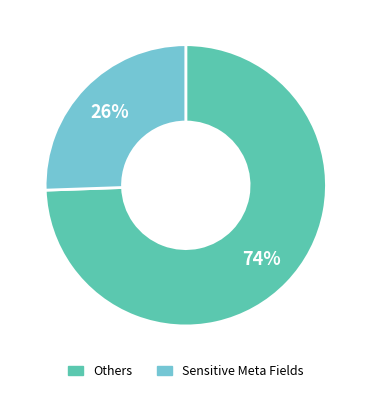

To the nearest percent, what is the average slice percentage?

50%